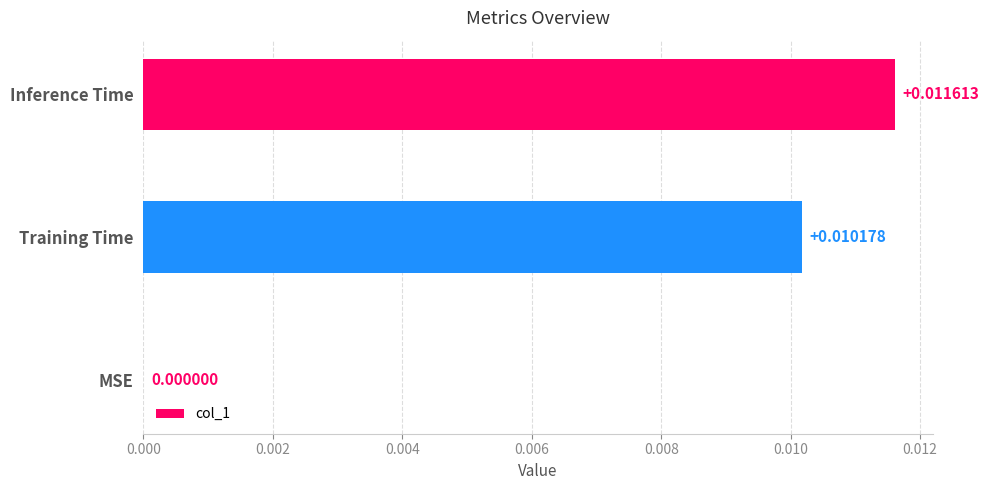

Which label corresponds to the largest value in the chart?

Inference Time